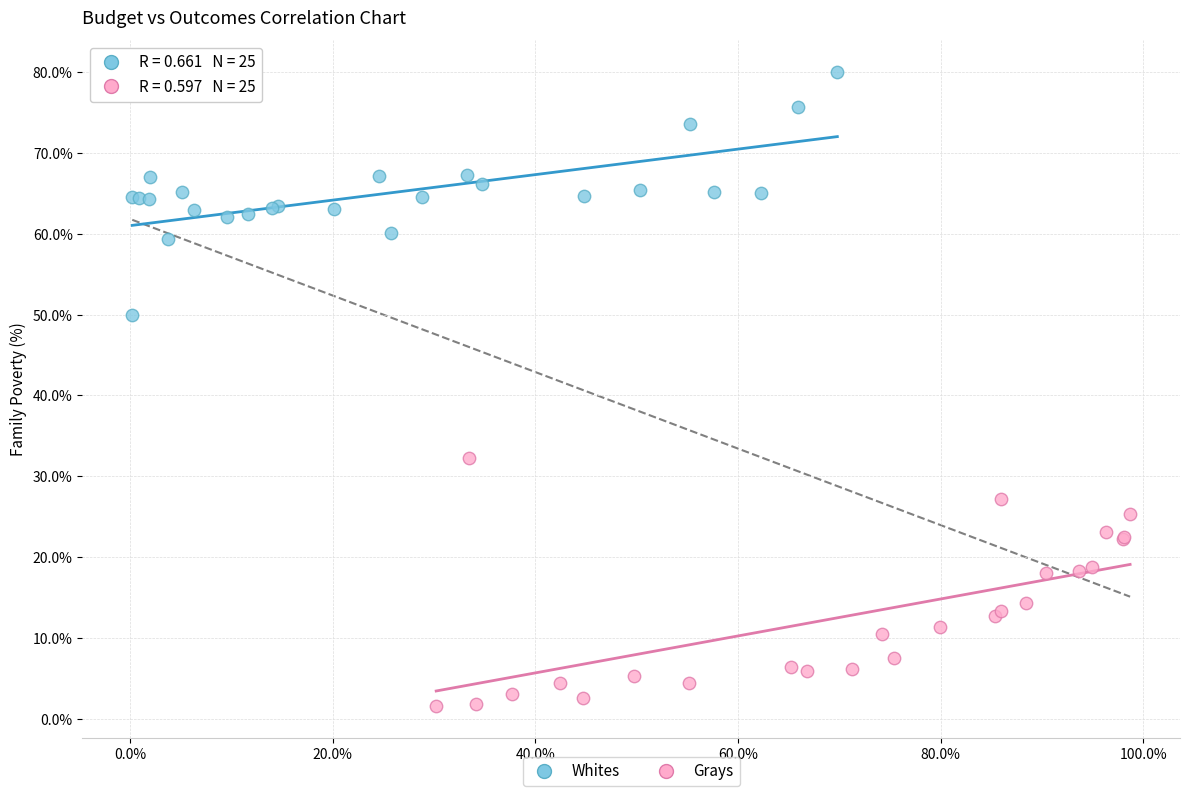

Which series reaches the minimum Y coordinate?

Grays